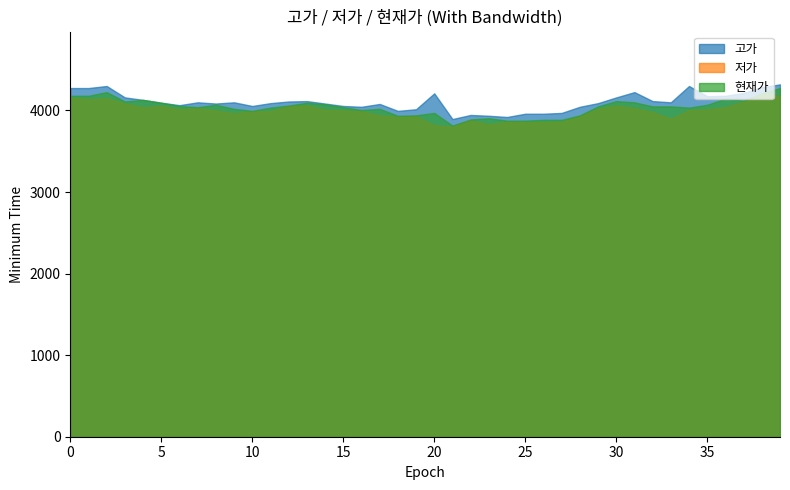

Reading left to right, what are all the values shown in this chart?

고가: 0=4275	1=4275	2=4300	3=4160	4=4130	5=4095	6=4065	7=4100	8=4085	9=4100	10=4055	11=4090	12=4110	13=4115	14=4085	15=4055	16=4045	17=4080	18=3995	19=4015	20=4210	21=3895	22=3945	23=3935	24=3920	25=3960	26=3960	27=3970	28=4045	29=4090	30=4160	31=4225	32=4115	33=4100	34=4300	35=4175	36=4180	37=4215	38=4285	39=4320
저가: 0=4155	1=4140	2=4150	3=4085	4=4040	5=4055	6=4015	7=4030	8=4000	9=3965	10=3990	11=3990	12=4055	13=4060	14=4010	15=4000	16=3990	17=3940	18=3920	19=3930	20=3820	21=3800	22=3880	23=3830	24=3860	25=3855	26=3855	27=3860	28=3930	29=4020	30=4060	31=4030	32=3980	33=3900	34=4005	35=4015	36=4040	37=4110	38=4195	39=4180
현재가: 0=4180	1=4180	2=4225	3=4110	4=4130	5=4095	6=4055	7=4040	8=4070	9=4020	10=3995	11=4035	12=4060	13=4095	14=4075	15=4040	16=4005	17=4020	18=3935	19=3940	20=3970	21=3815	22=3890	23=3905	24=3875	25=3875	26=3885	27=3885	28=3940	29=4050	30=4115	31=4100	32=4050	33=4050	34=4035	35=4070	36=4145	37=4120	38=4210	39=4275